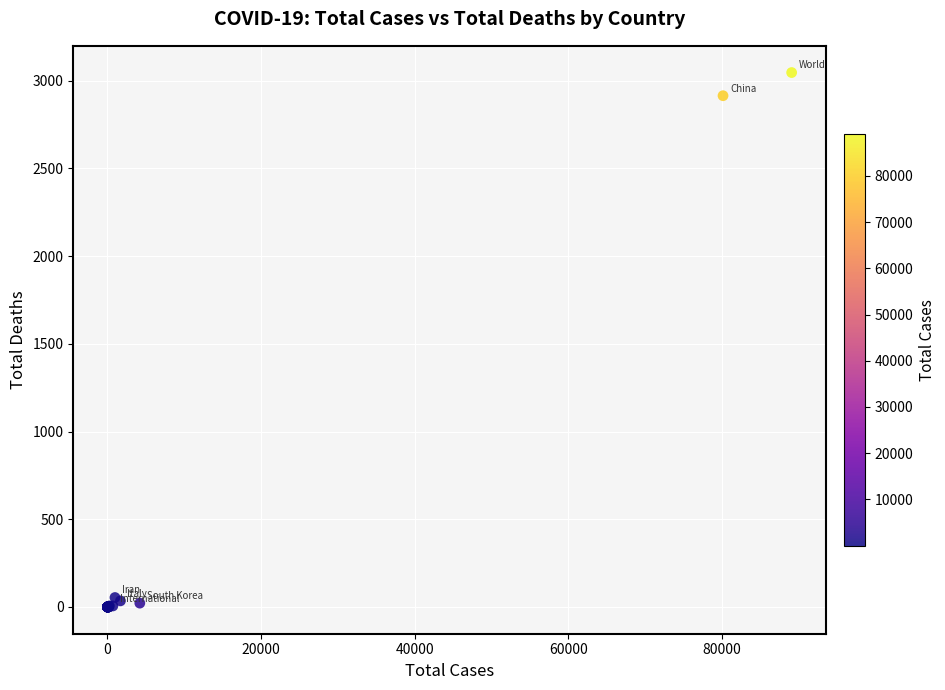

What Y value in the scatter plot is closest to 1523?

2914